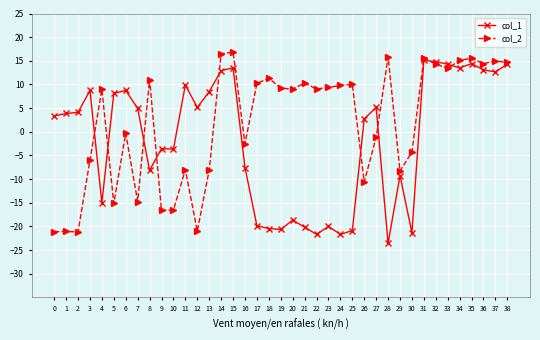

How many lines are shown in the chart?

2